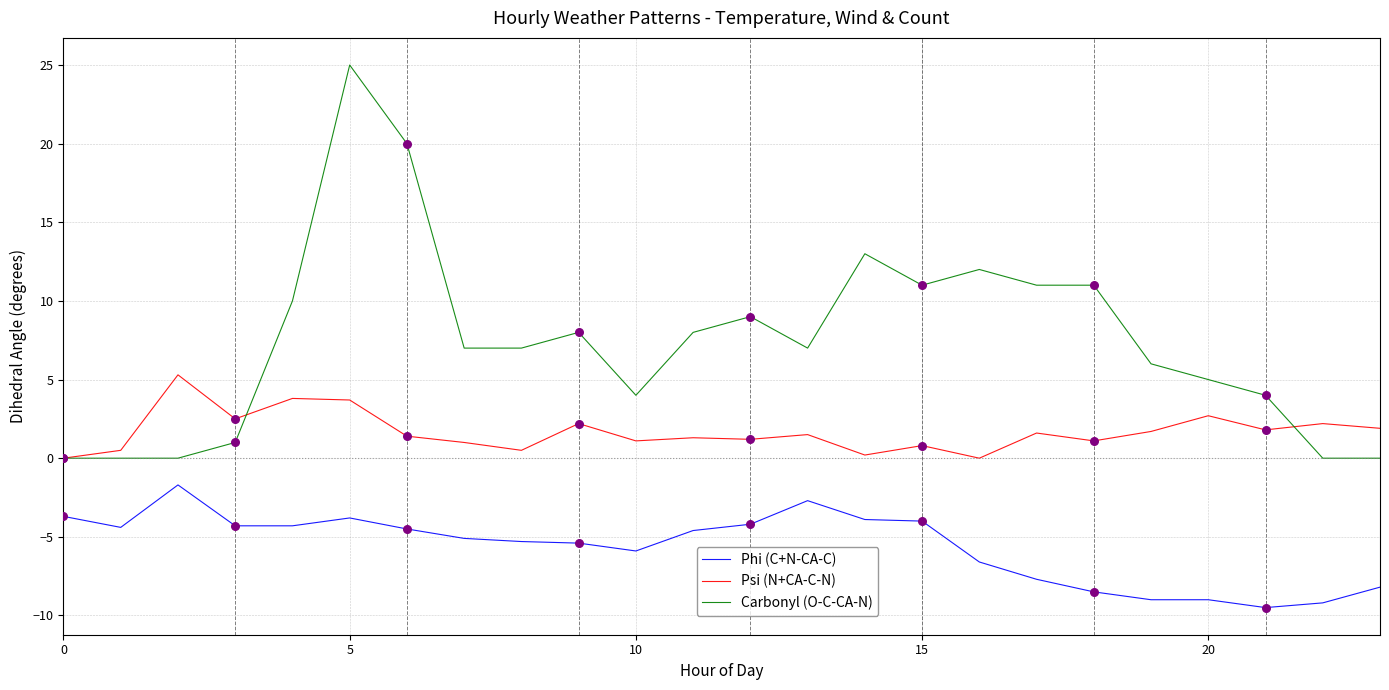

Which series has the largest total across all categories?

Carbonyl (O-C-CA-N)